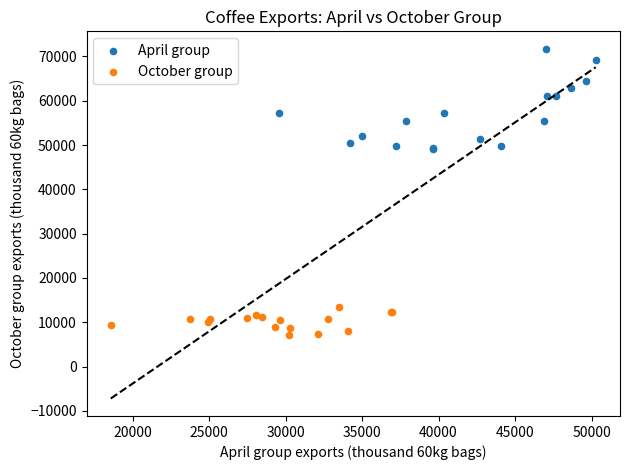

Which series has the largest Y range (max minus min)?

April group